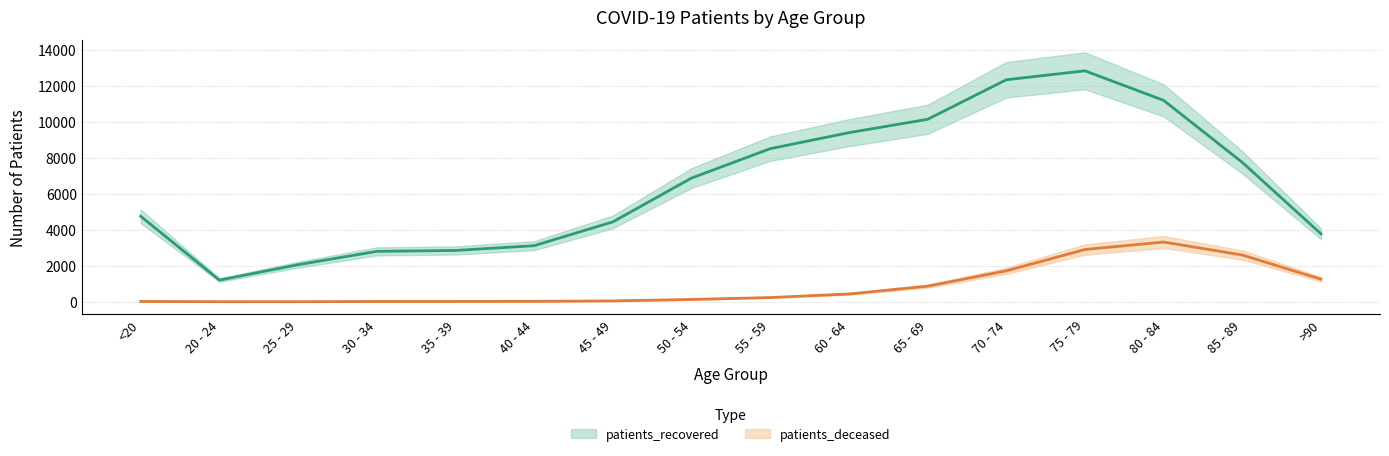

At how many categories does at least one series exceed 4727?

9